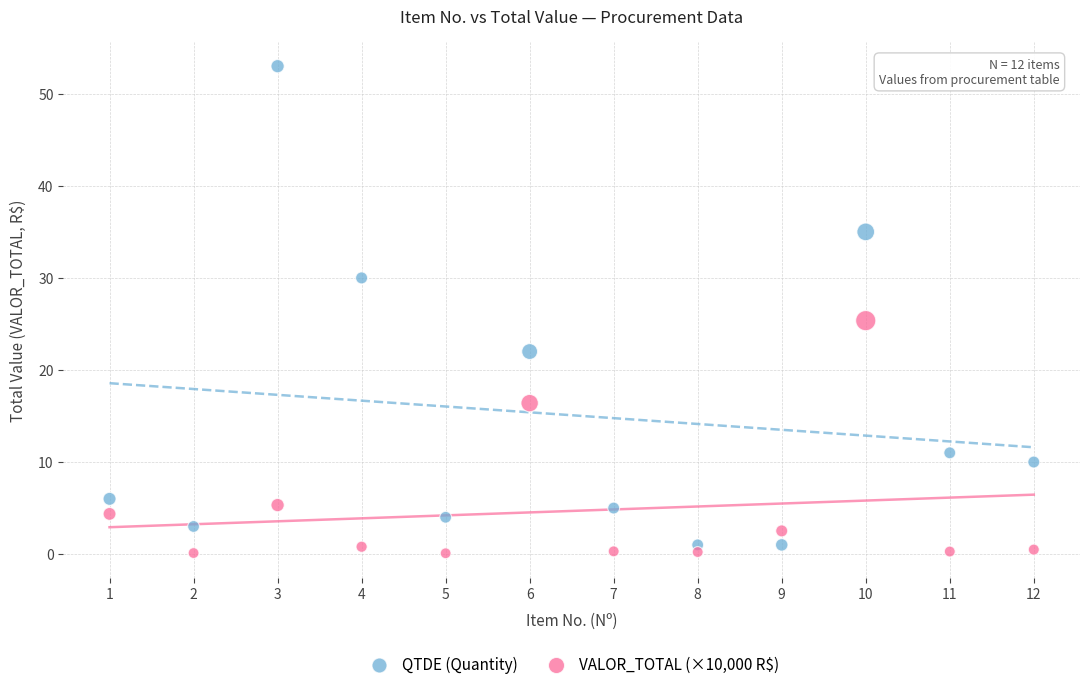

Across all data points, what is the range of X values (max minus min)?

11.0